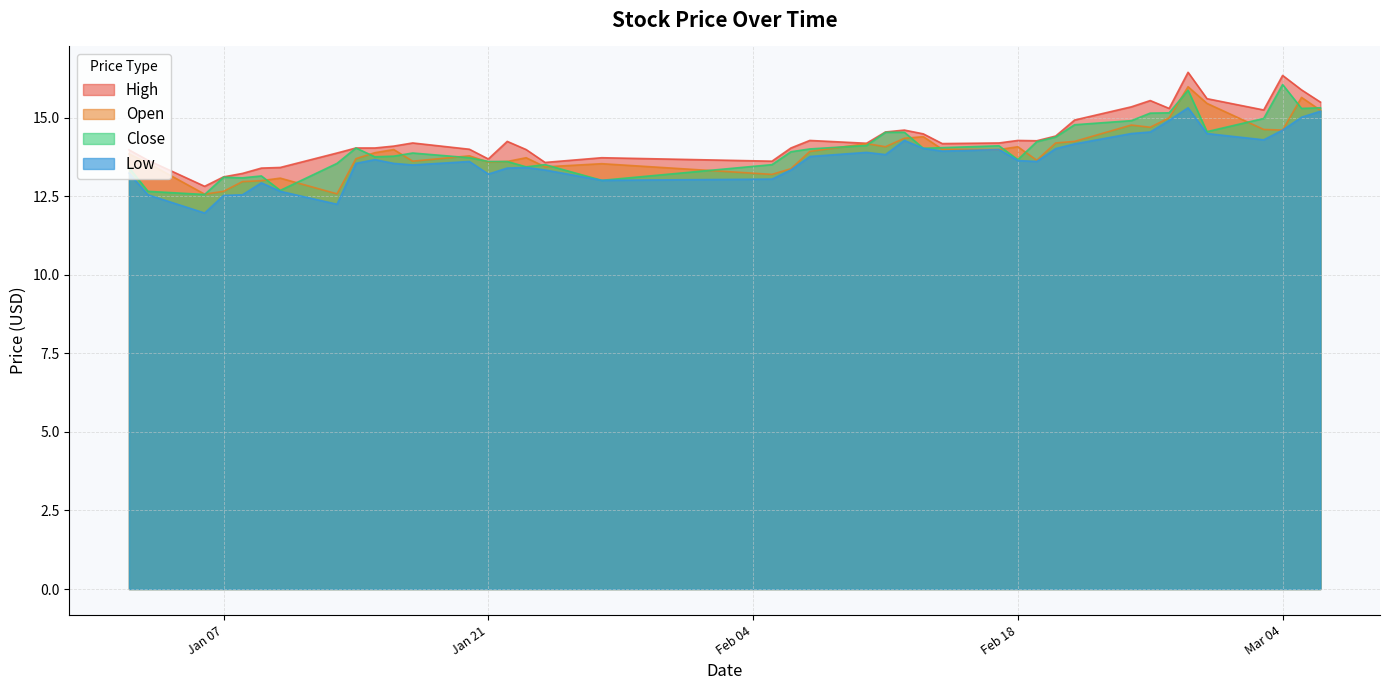

What position from the left is 2025-01-14?

9